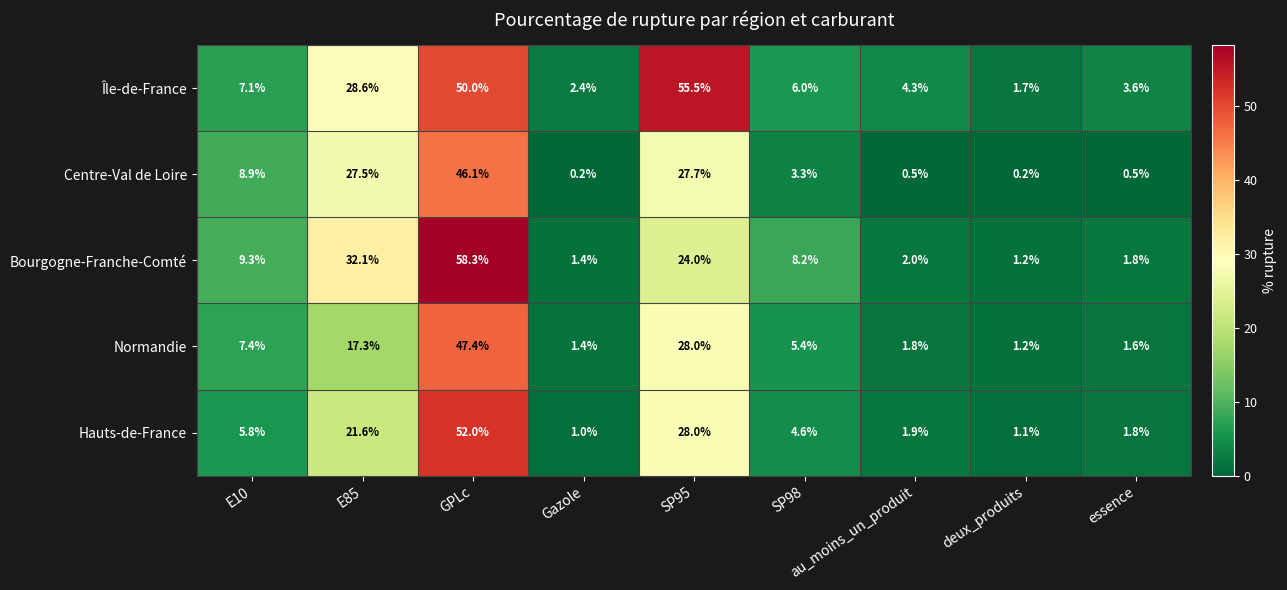

True or false: Centre-Val de Loire has a value of 8.9 at E10.

True